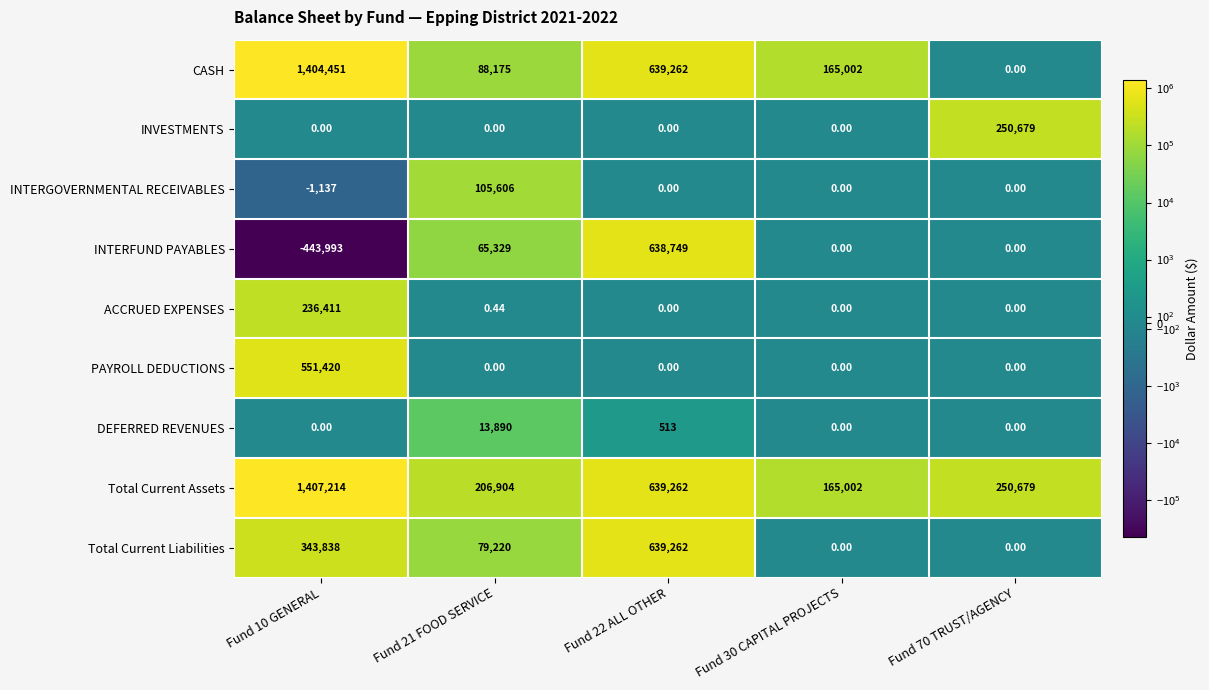

At which category does the chart reach its minimum across all series?

Fund 10 GENERAL